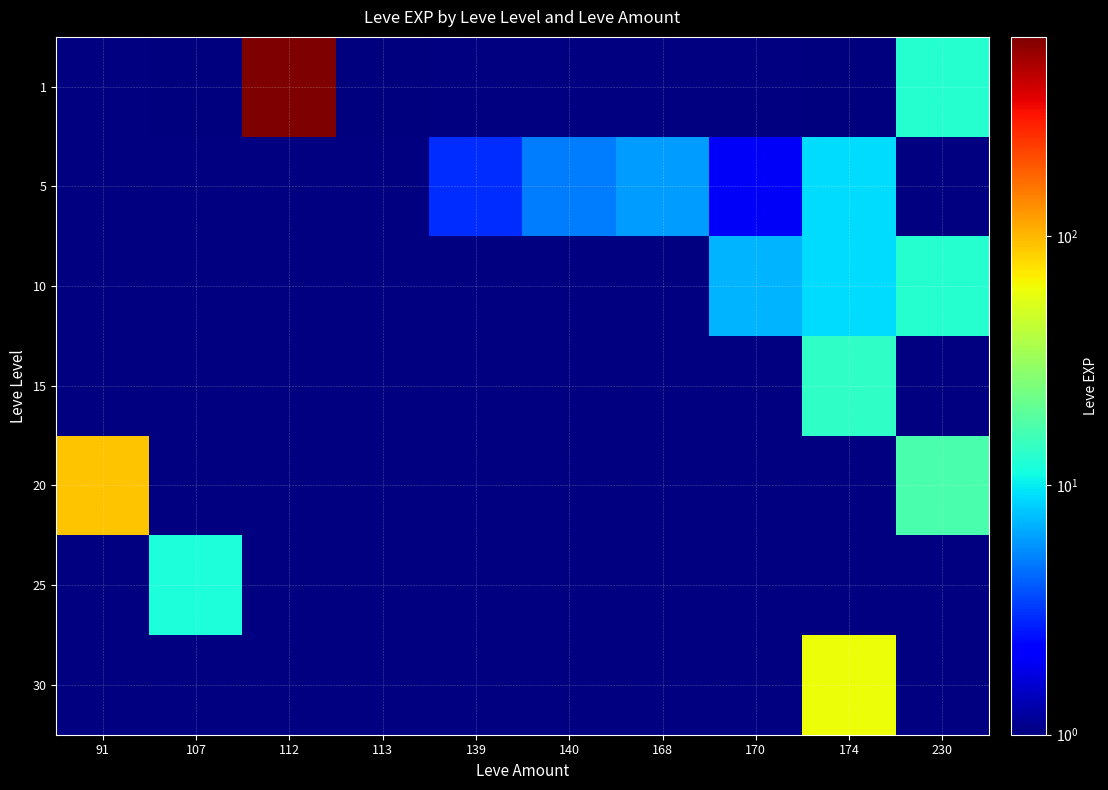

Which category has the highest value across all series?

112